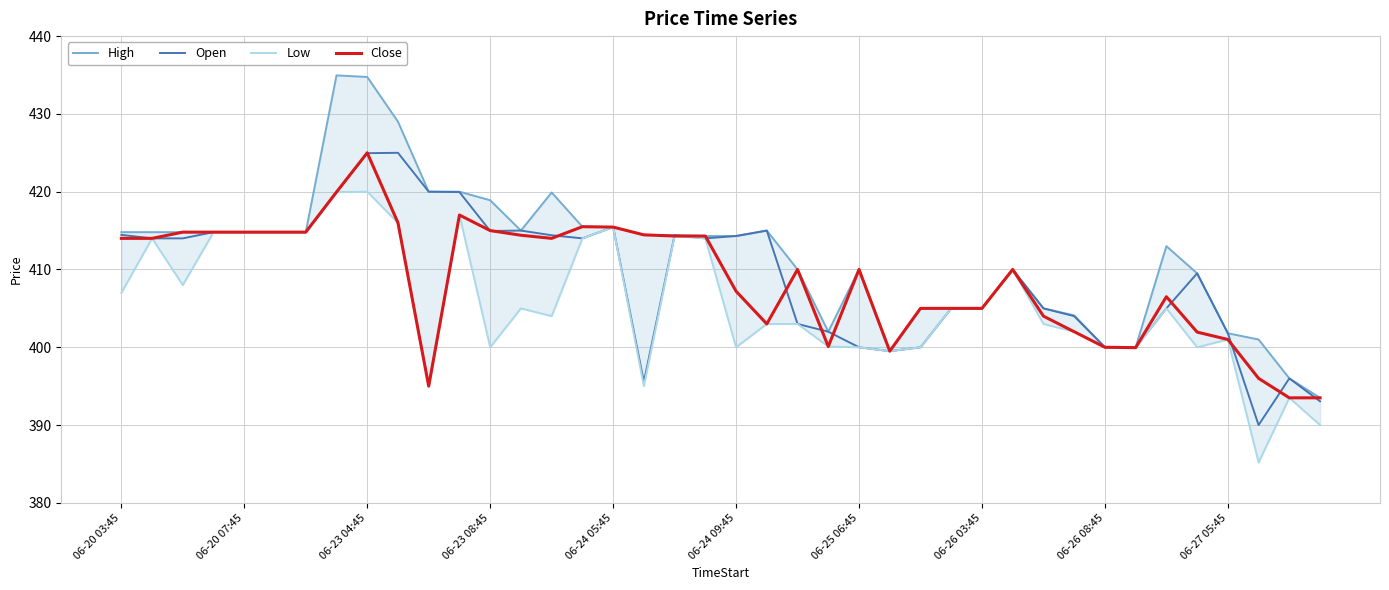

True or false: Close and High cross at least once.

False